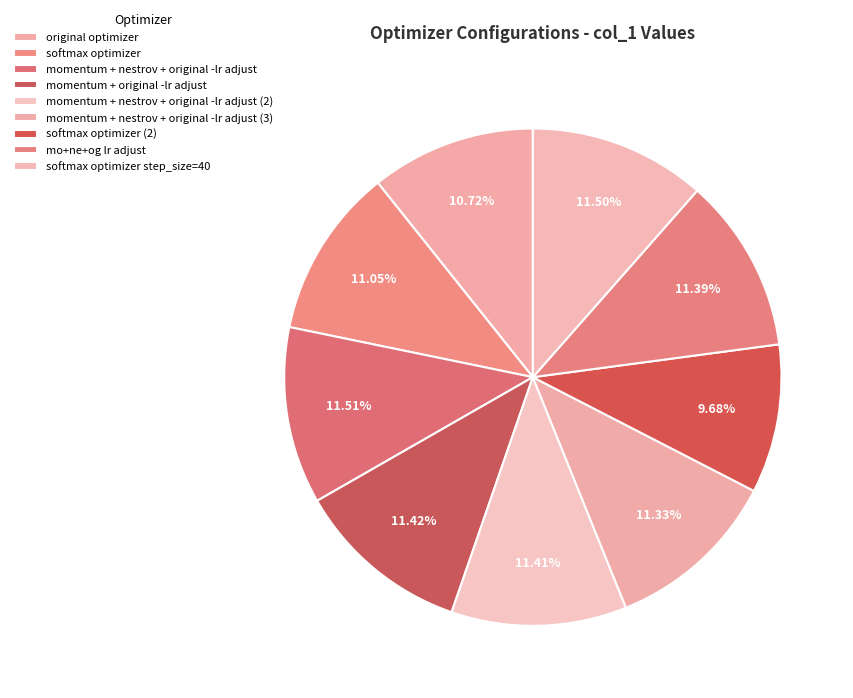

To the nearest percent, what portion does softmax optimizer (2) represent?

10%